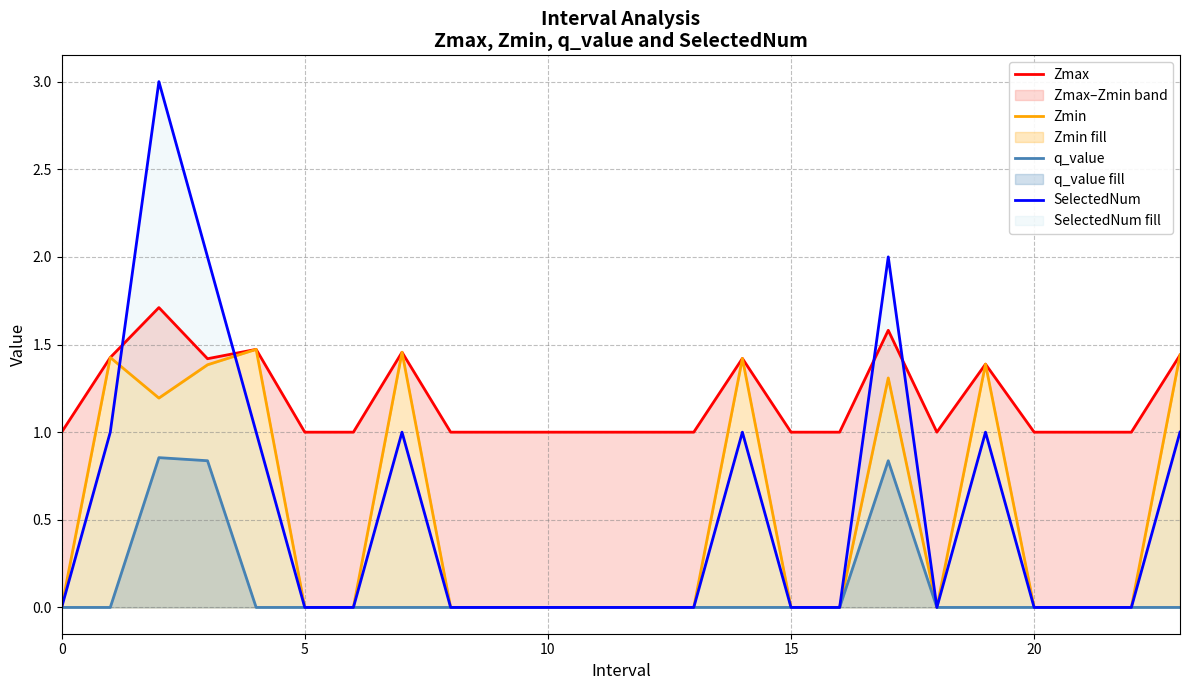

Between 15 and 17, which series saw the biggest shift?

SelectedNum